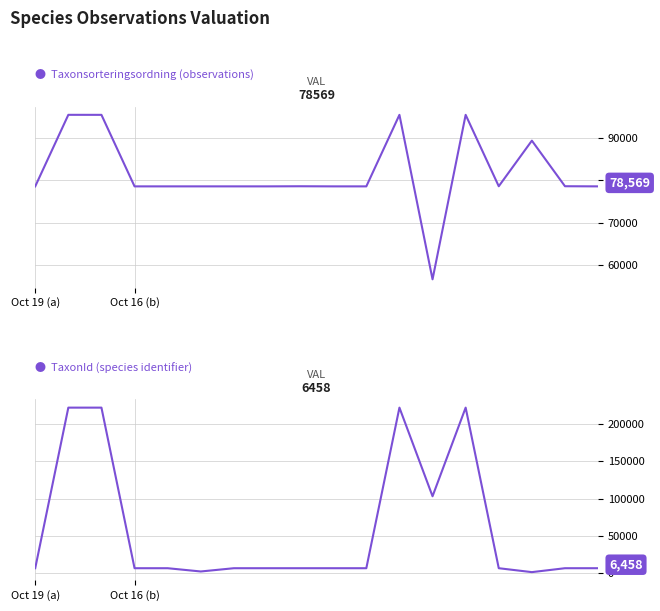

What is the difference between the TaxonId values at 9 and 8?

4